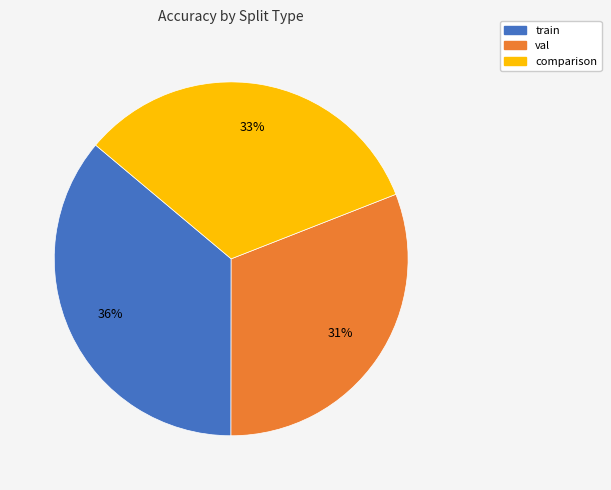

Does comparison represent more than half of the total?

No